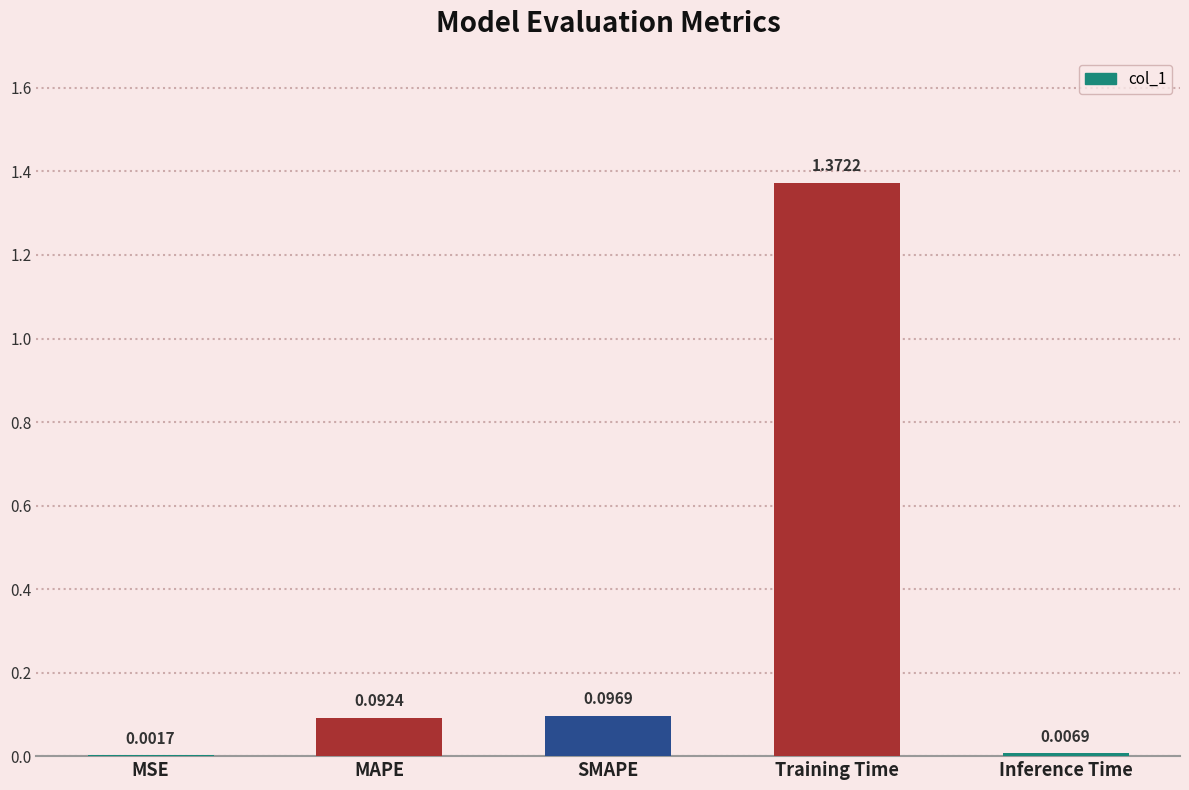

Where is the data nearest to the value 0?

MSE